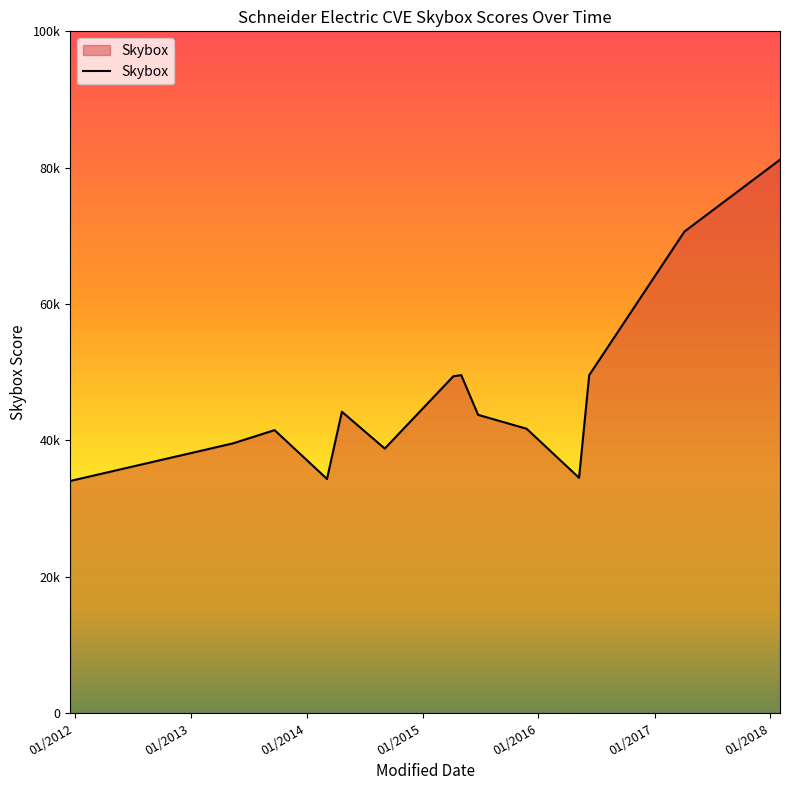

At which label is the value closest to 57602?

06/09/2016